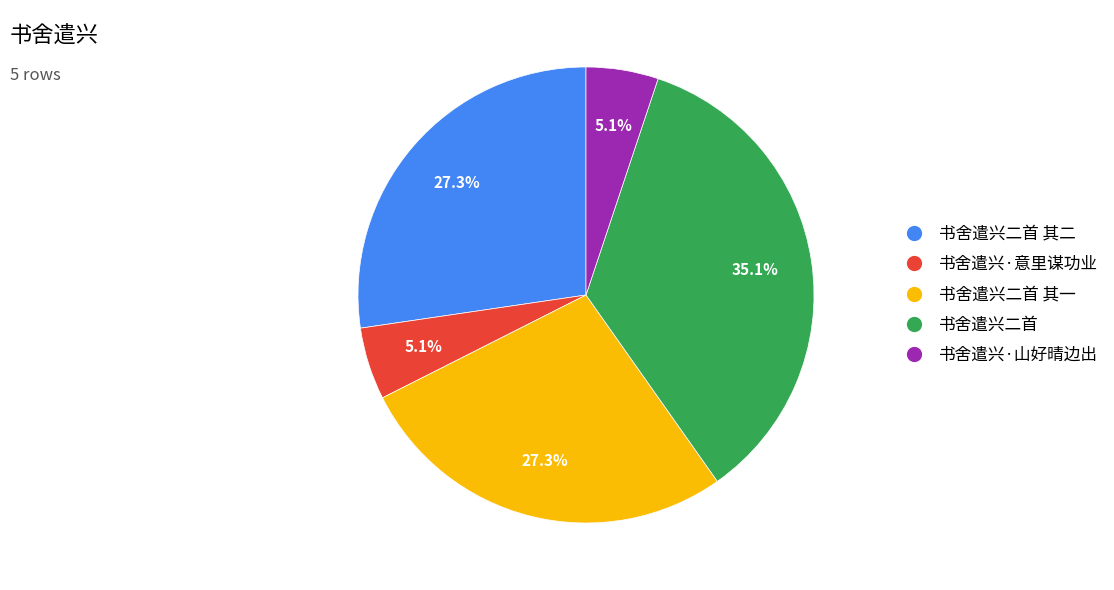

Which slice is the largest?

书舍遣兴二首